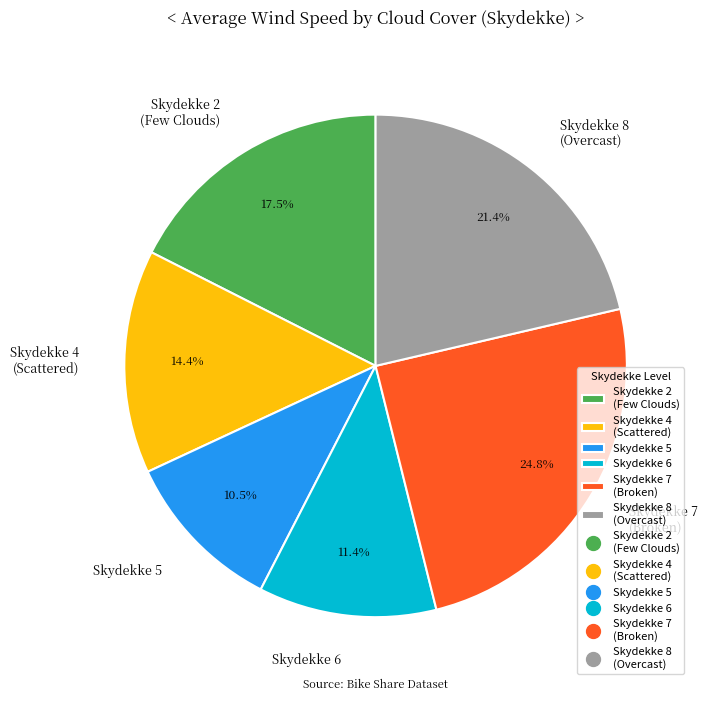

Is there any slice that represents more than half of the pie?

No